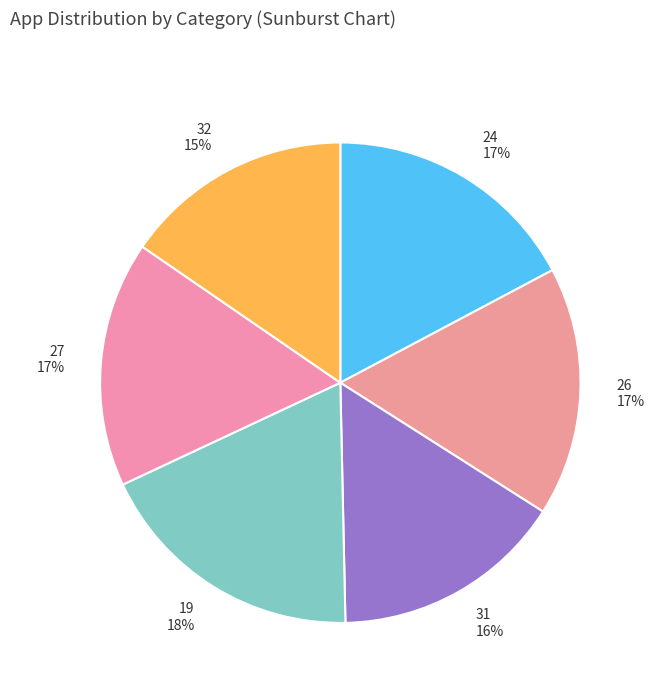

Approximately how many times larger is the value at 19 compared to 27?

1.1